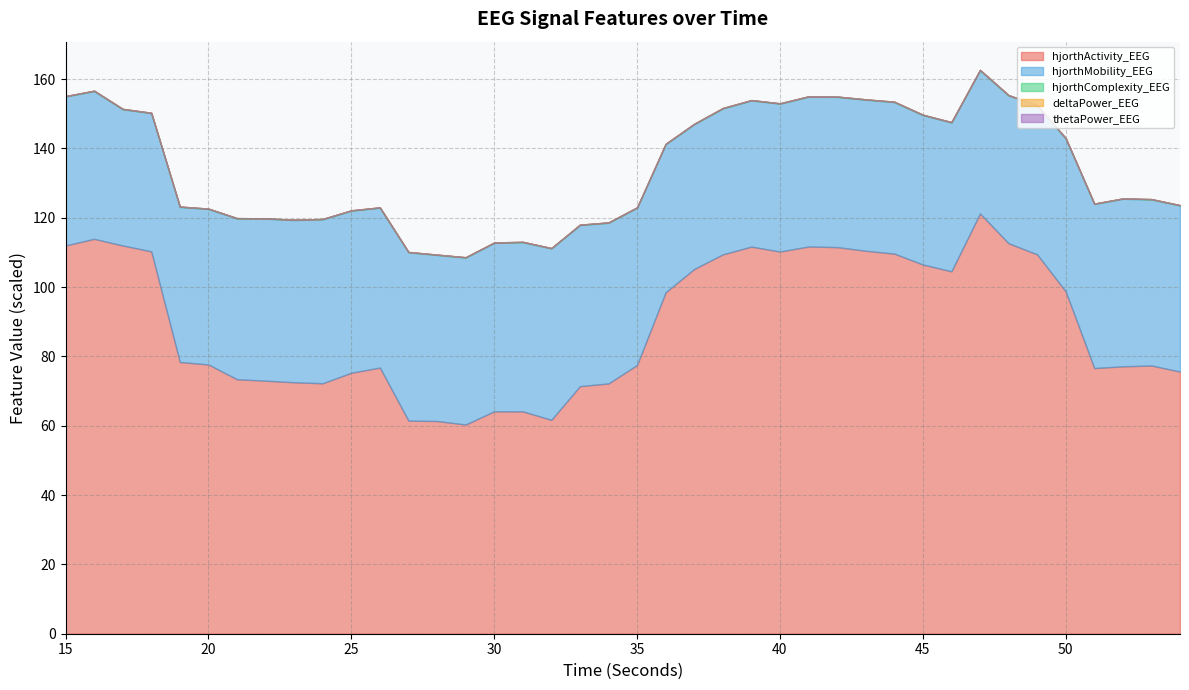

Does the chart have visible grid lines?

Yes